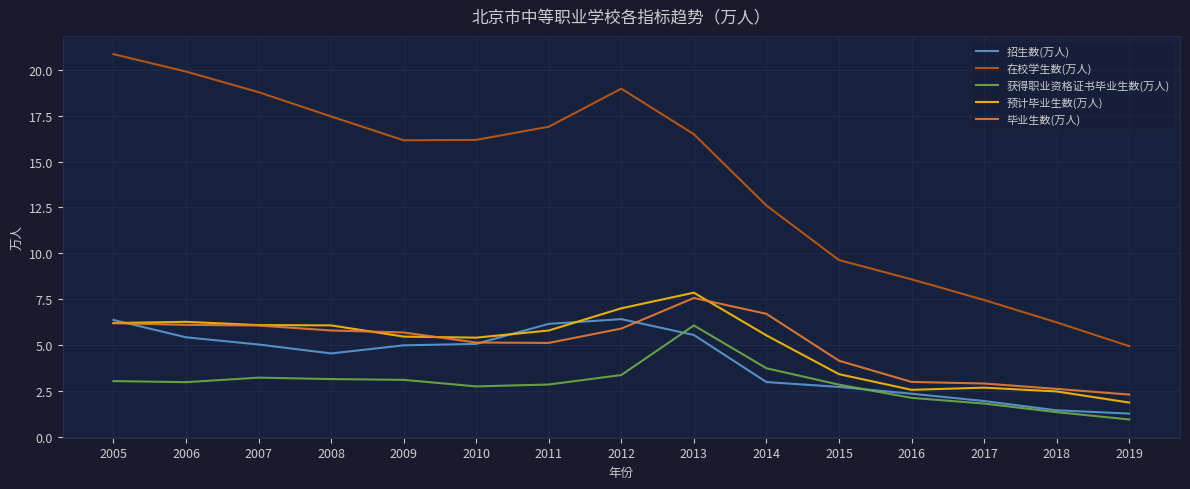

What is the highest value of the 获得职业资格证书毕业生数(万人) series?

6.1